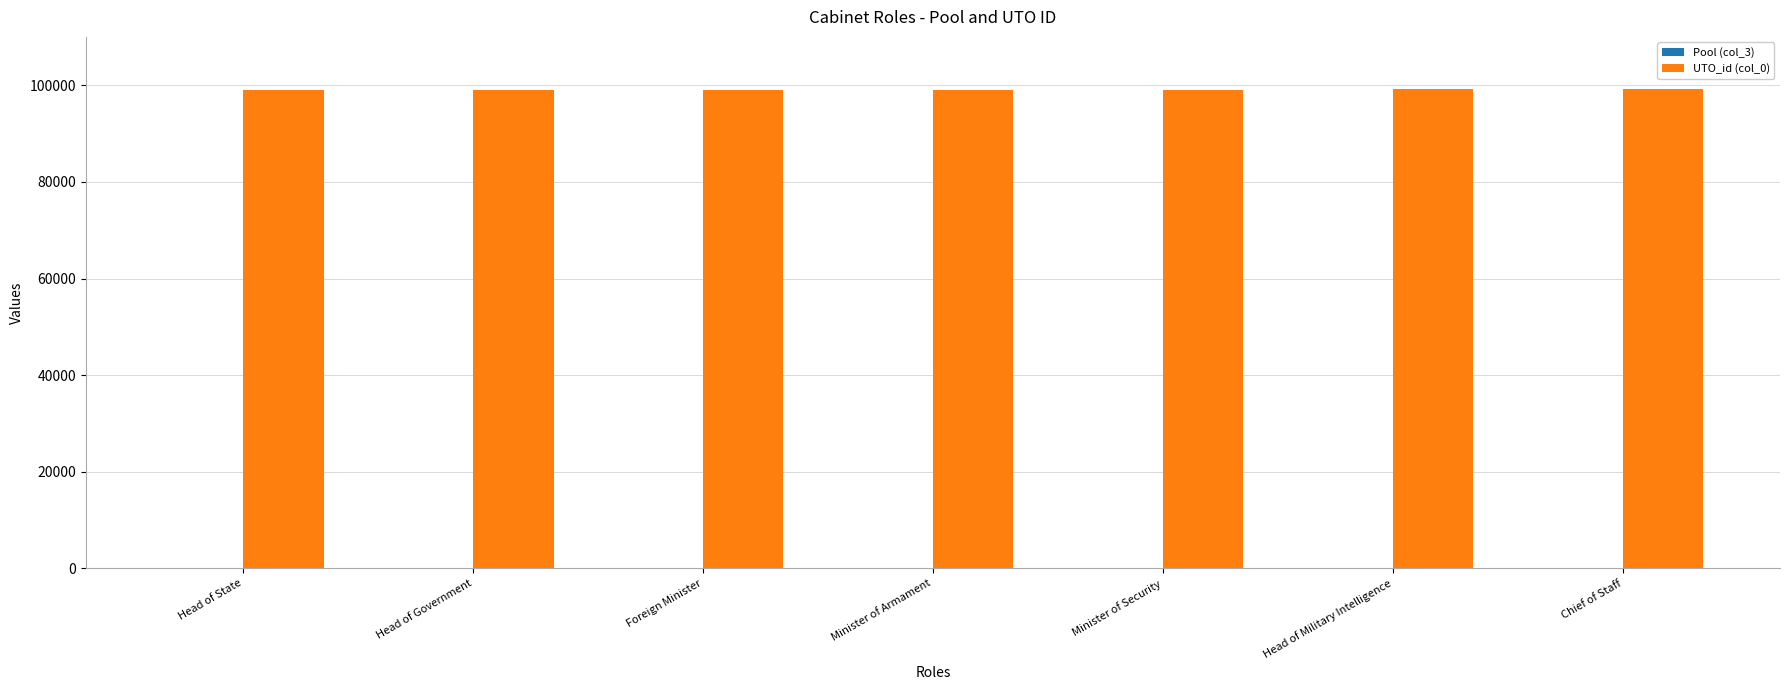

Does the chart contain stacked bars?

No